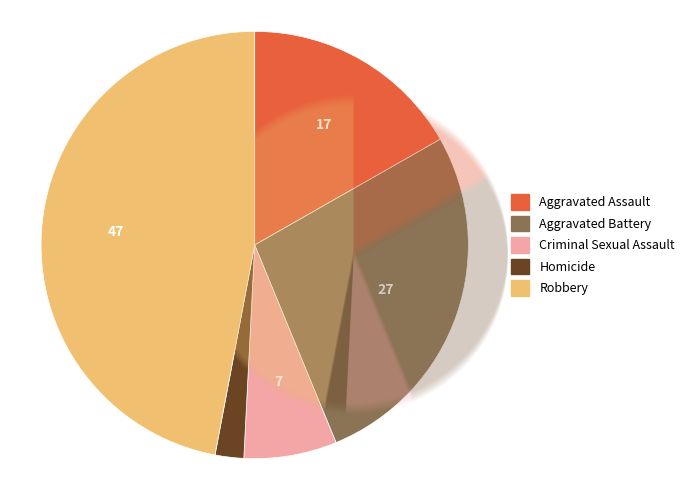

What is the largest slice in the pie chart?

Robbery